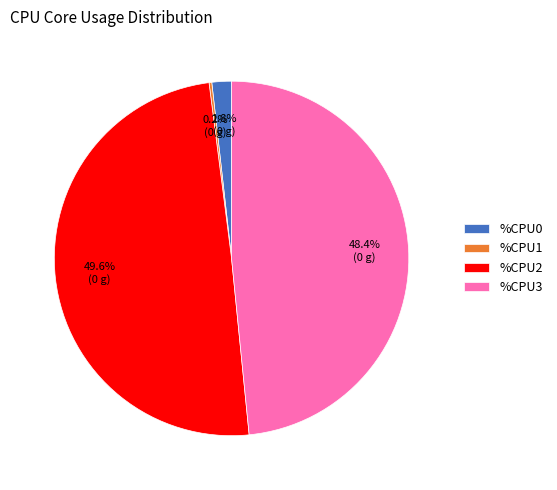

Which has a higher value, %CPU3 or %CPU0?

%CPU3